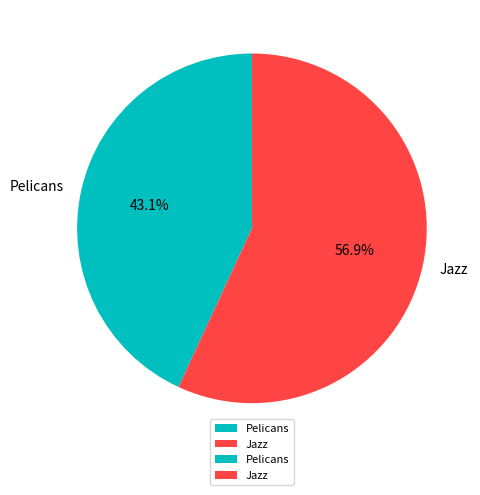

The Jazz slice represents 57% of the pie. True or false?

True